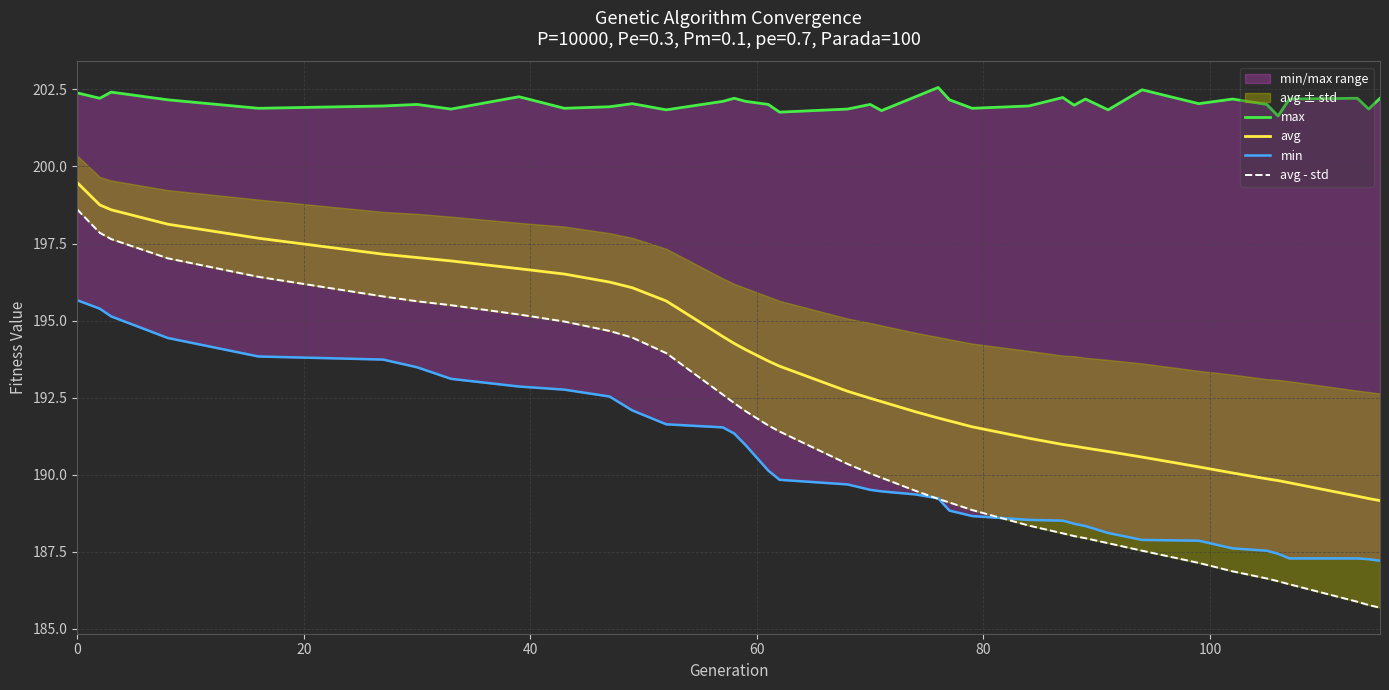

What is the minimum value for avg?

189.2